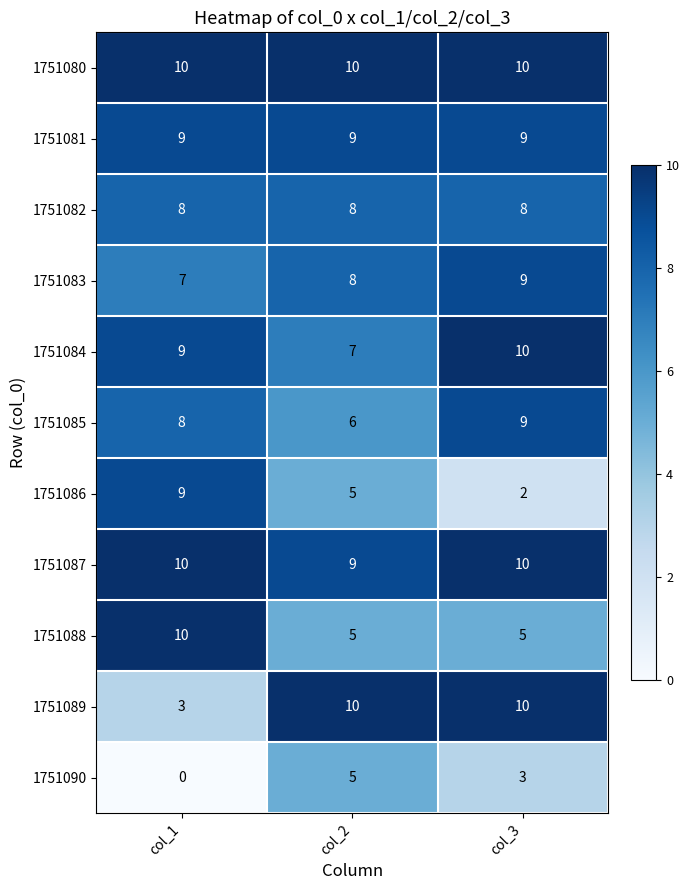

What is the spread (max minus min) of values at col_1?

10